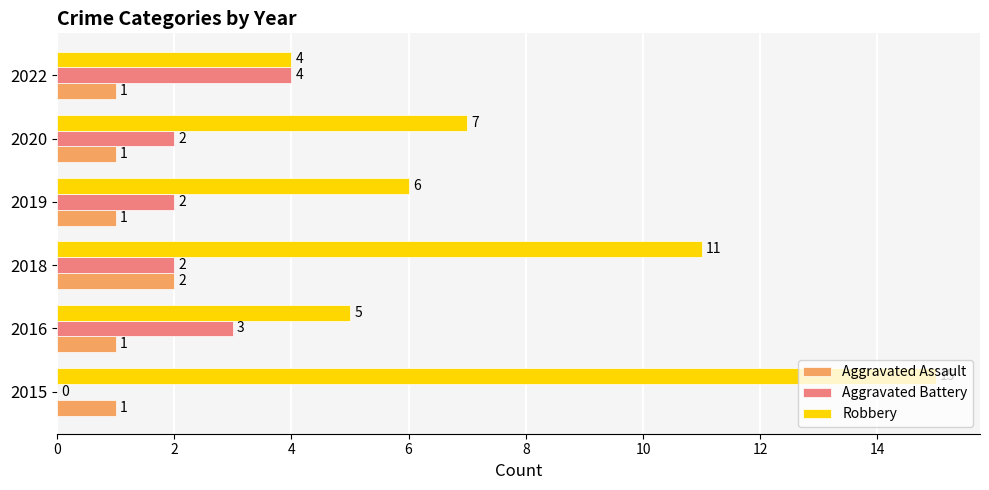

Is it true that Aggravated Battery equals 2 at 2020?

True